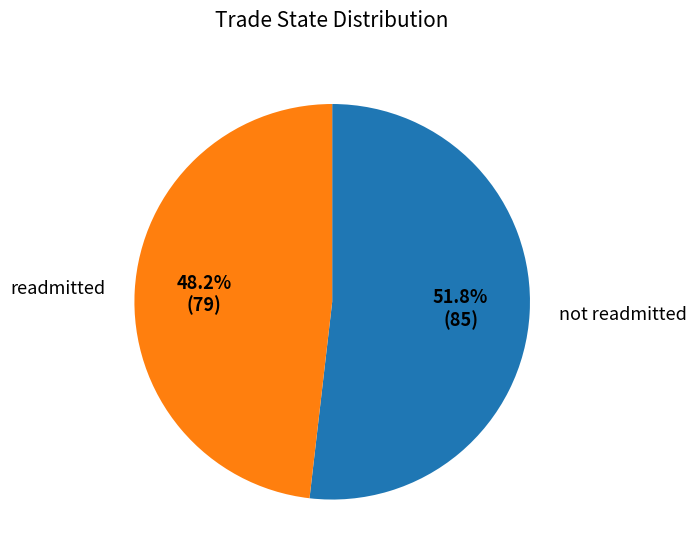

Is the sum of readmitted and not readmitted greater than half?

Yes